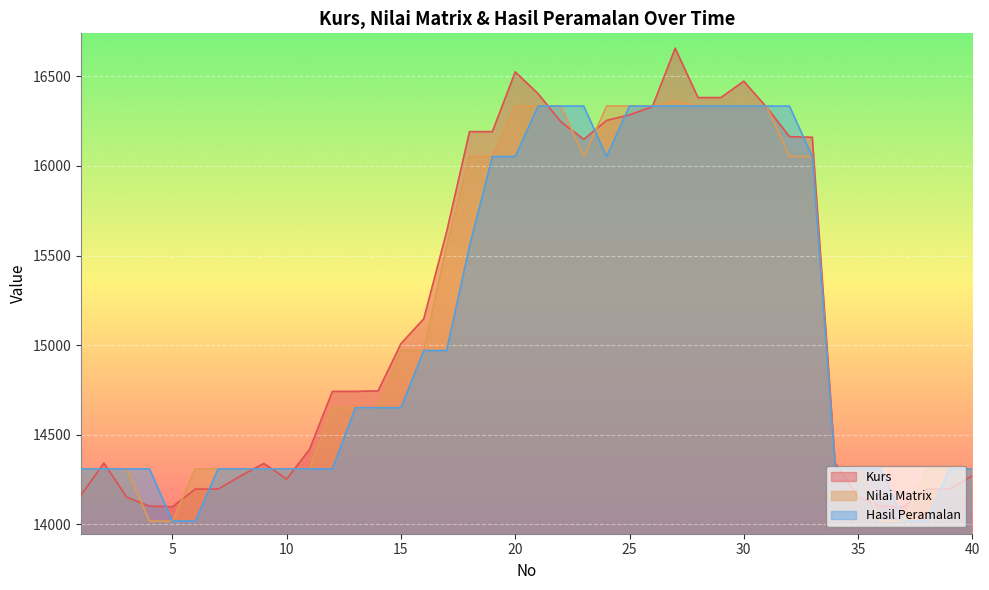

How many data points does each series have?

40